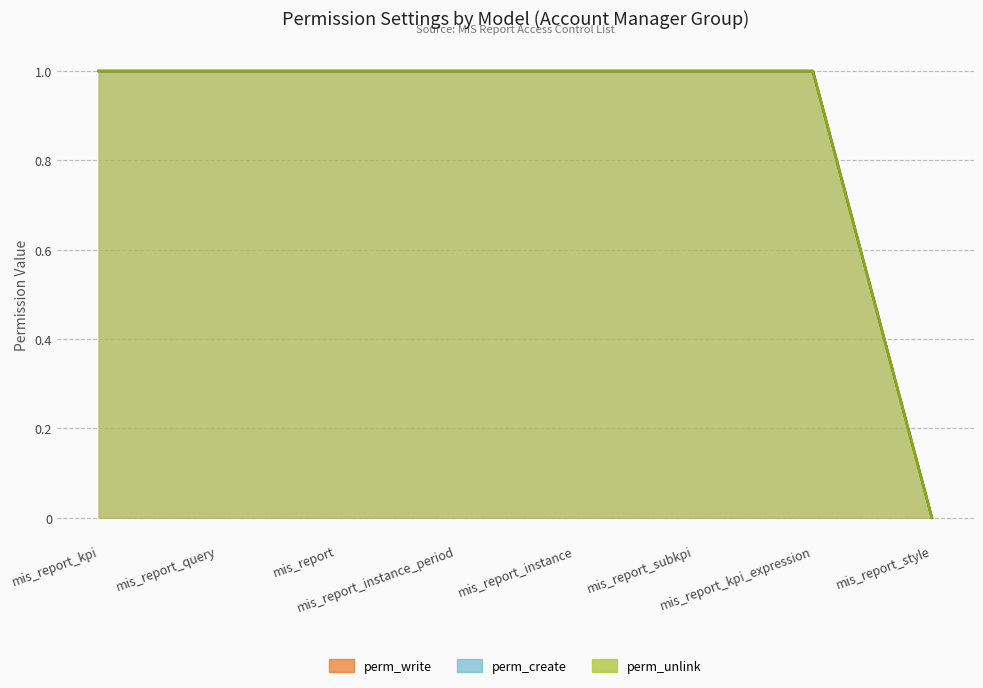

What is the sum of the perm_create values at mis_report_instance and mis_report?

2